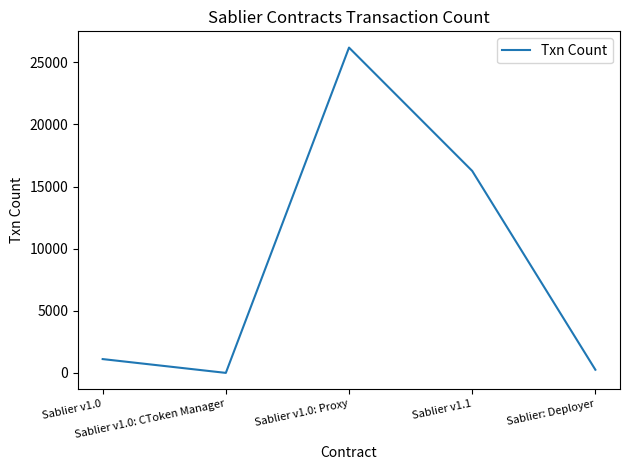

What is the sum of the values at Sablier: Deployer and Sablier v1.0?

1373